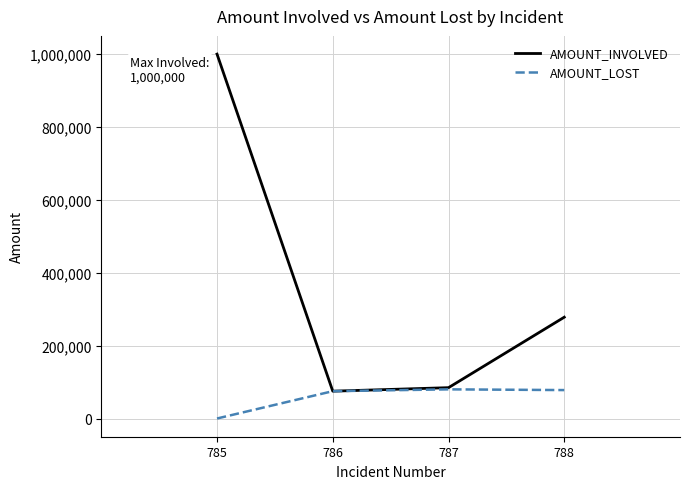

What is the sum of all AMOUNT_INVOLVED values?

1437626